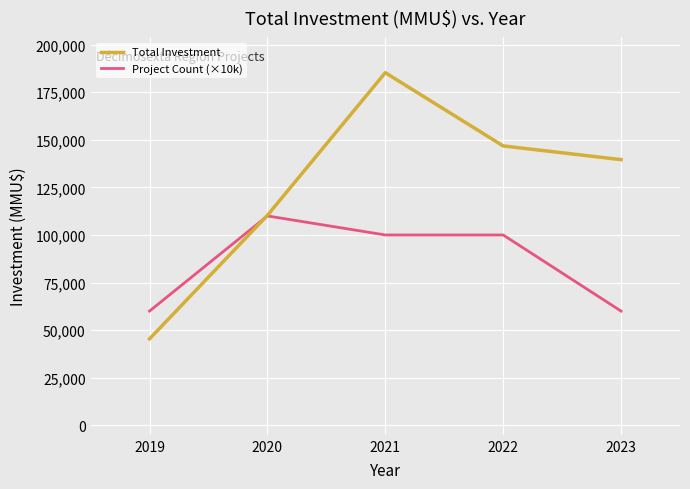

What is the value of the Project Count (×10k) point at the 3rd from the left?

100000